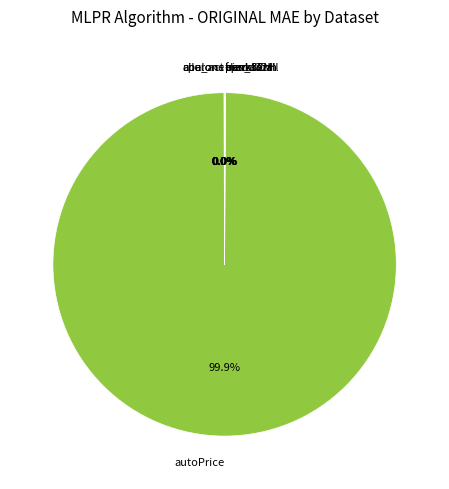

Which slice is the largest?

autoPrice